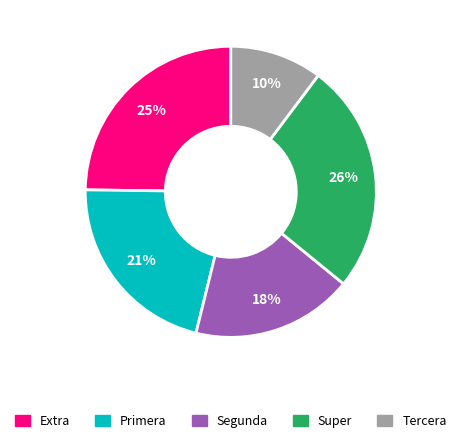

True or false: Tercera accounts for 10% of the total.

True